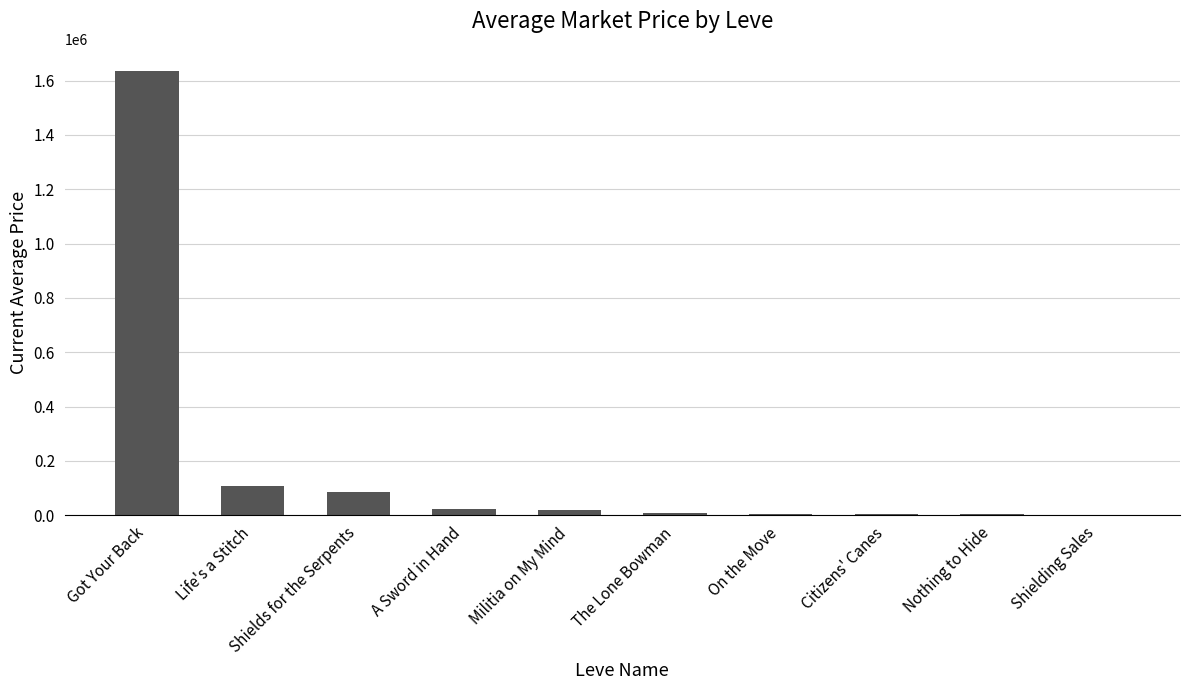

Which has a higher value, Shields for the Serpents or Militia on My Mind?

Shields for the Serpents